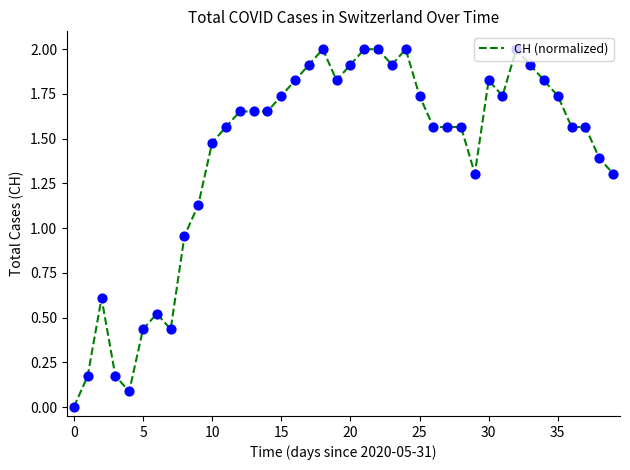

What is the maximum value shown in the chart?

2.0